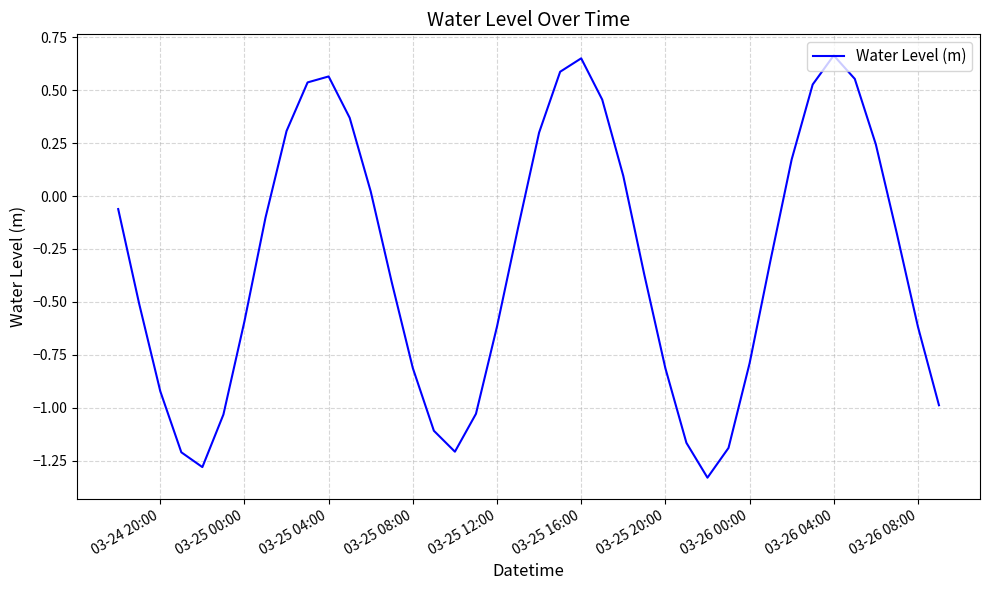

What is the sum of all values?

-12.7